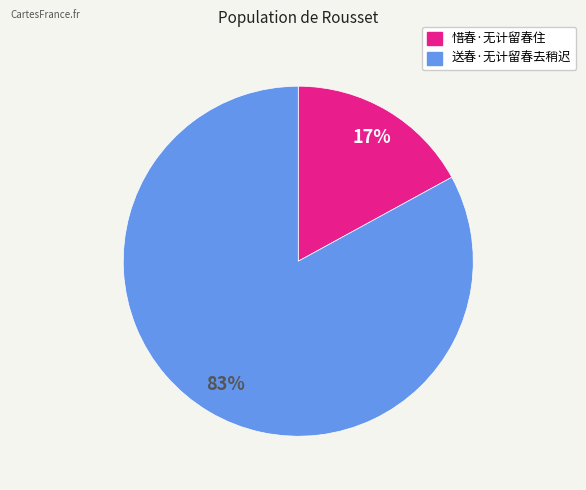

Between 惜春·无计留春住 and 送春·无计留春去稍迟, which is larger?

送春·无计留春去稍迟